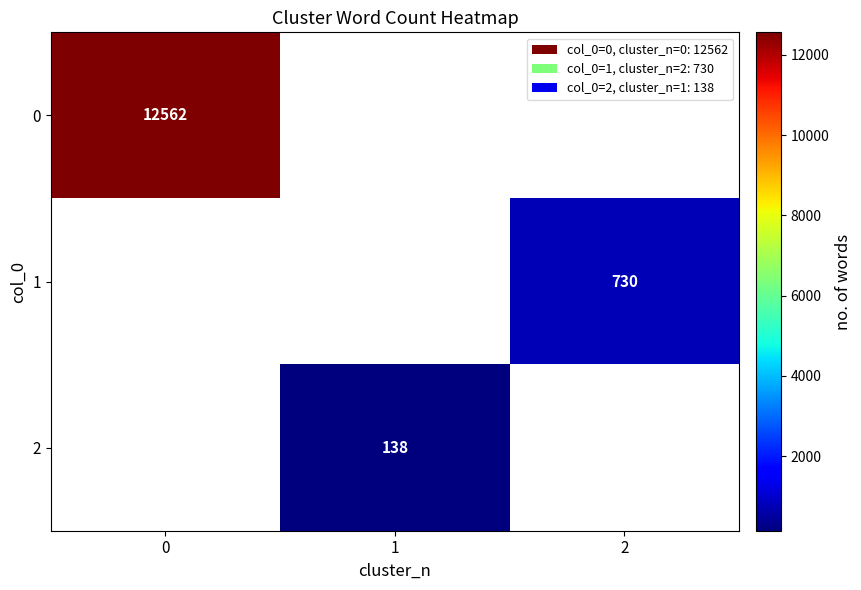

List the series in order of their peak value, highest first.

0, 1, 2